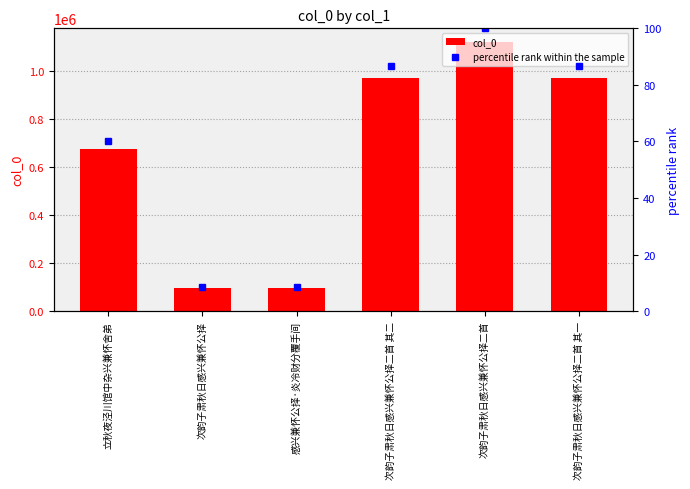

What is the label of the 5th bar from the right?

次韵子肃秋日感兴兼怀公择